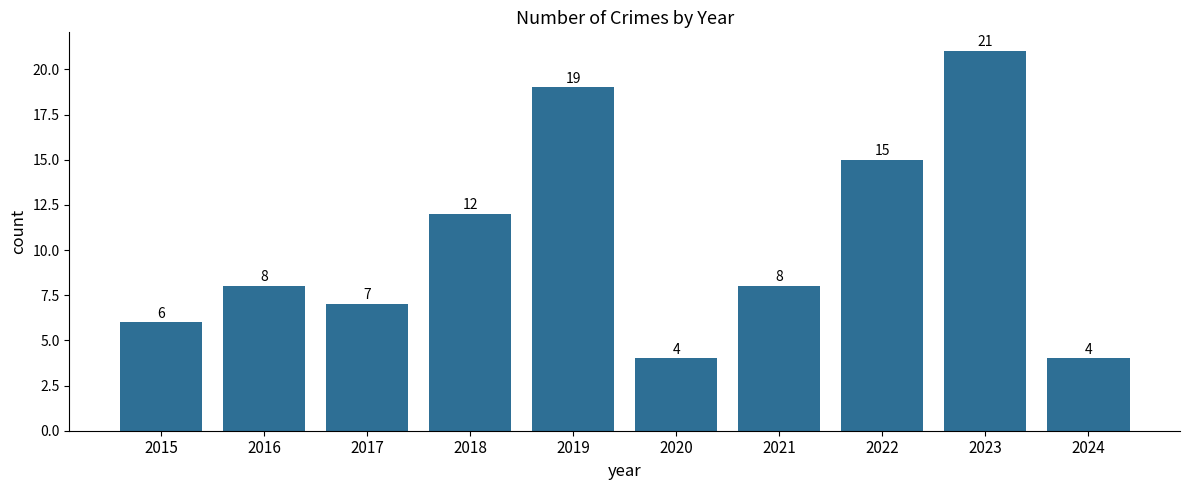

Reading left to right, list all the values displayed in this chart.

6	8	7	12	19	4	8	15	21	4